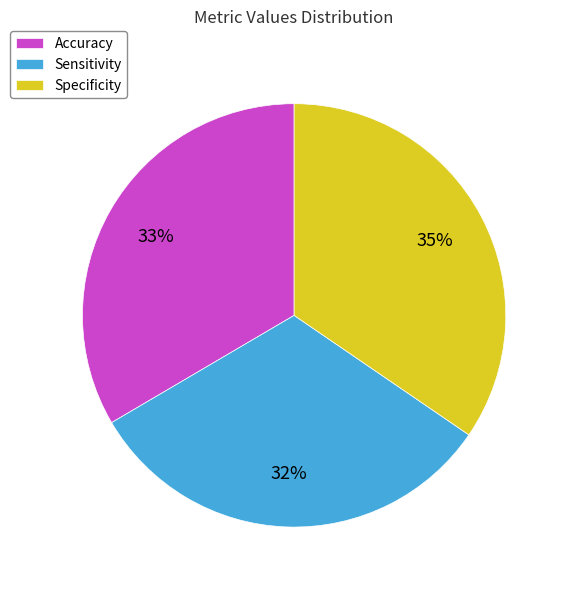

To the nearest percent, what percentage of the pie is Accuracy?

33%